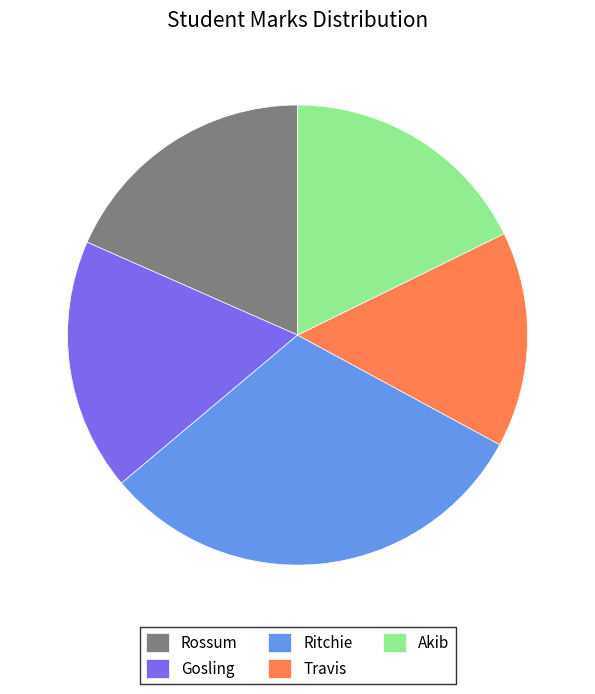

Does Akib represent more than half of the total?

No